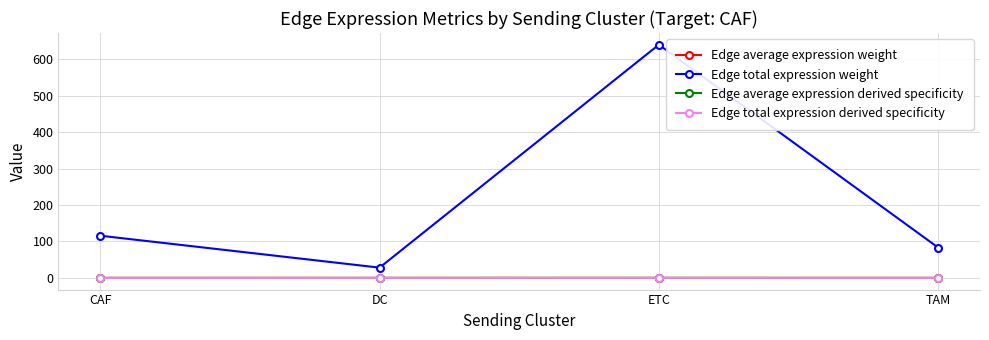

The Edge total expression derived specificity series shows 0.0 at DC. True or false?

True